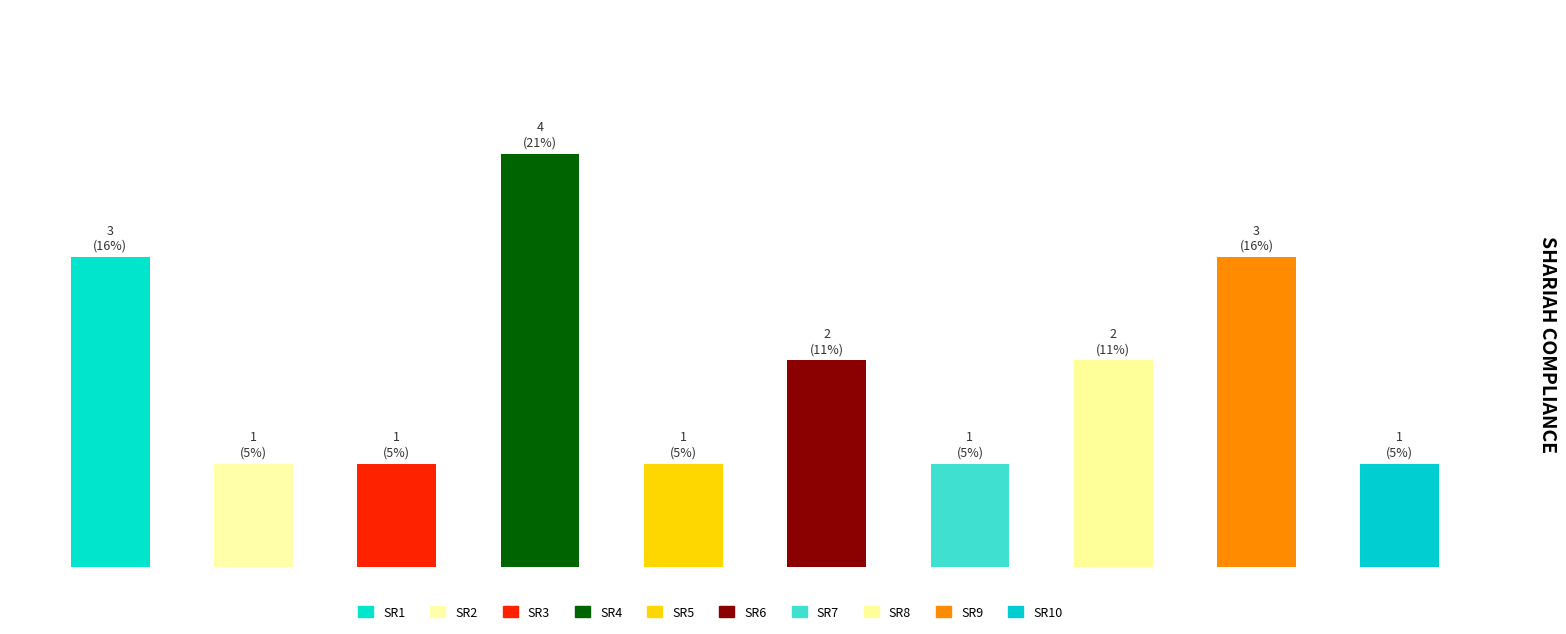

Reading left to right, transcribe all the data shown in this chart.

3	1	1	4	1	2	1	2	3	1